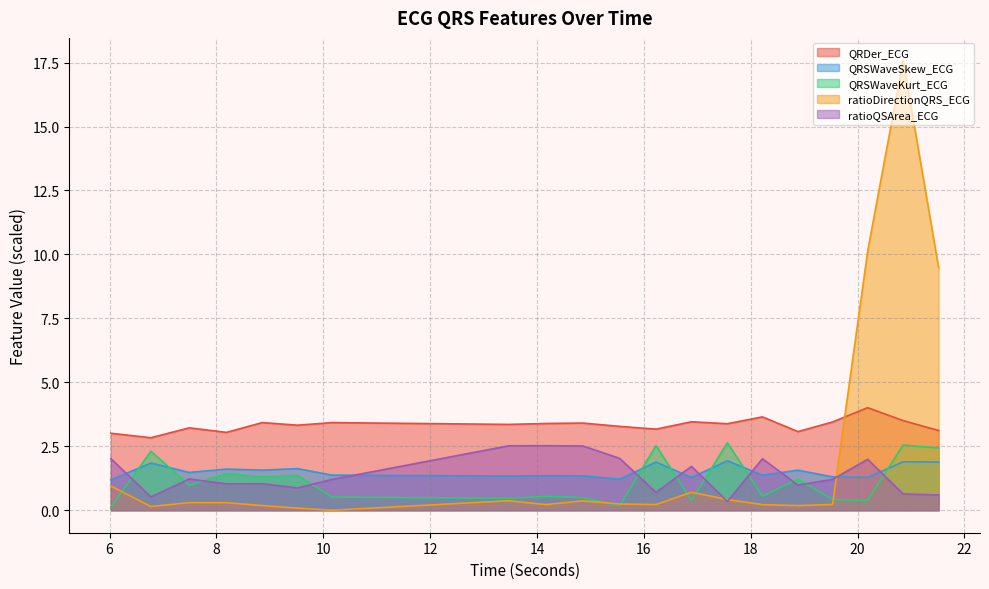

What is the sum of the QRSWaveKurt_ECG values at 16.2265625 and 15.546875?

2.7